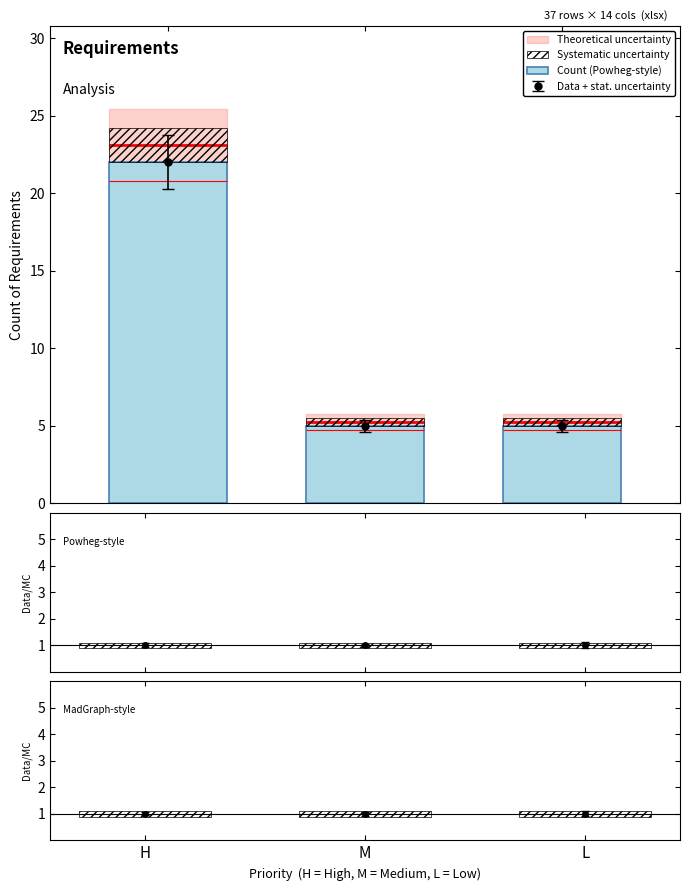

Does the chart contain any negative values?

No